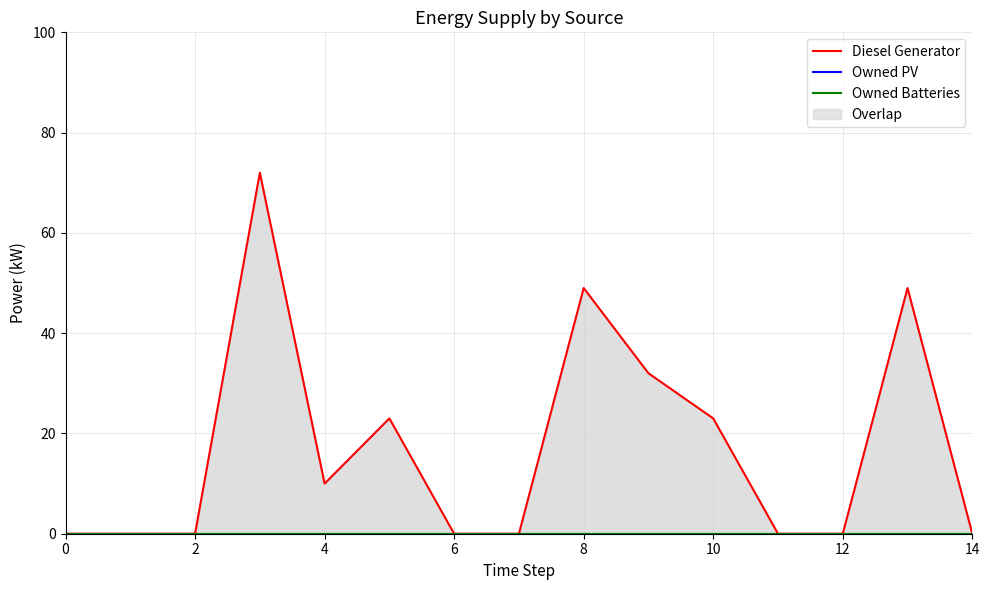

How many categories are shown in the chart?

15